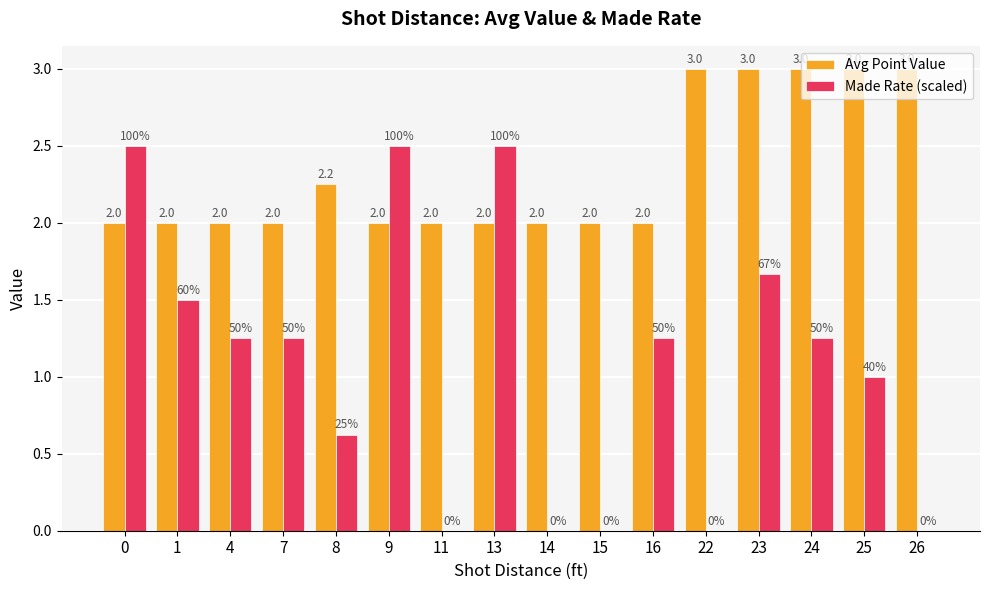

At which category is the sum across all series the highest?

23